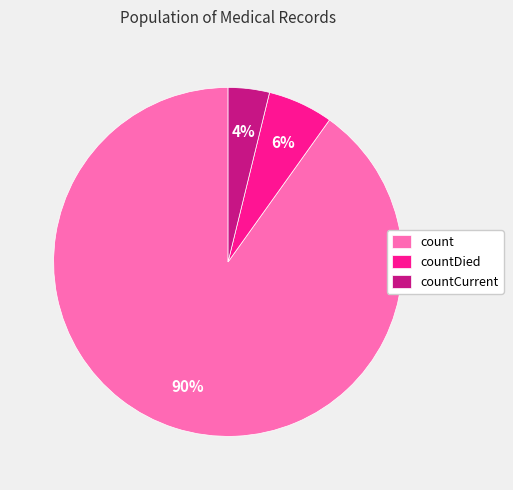

To the nearest percent, what is the average slice percentage?

33%